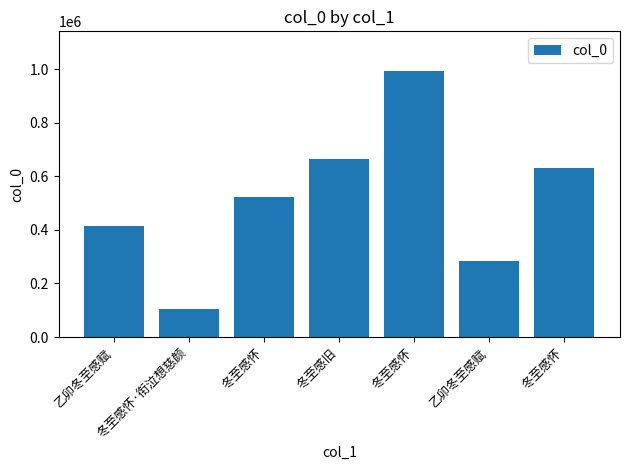

Are the bars horizontal?

No